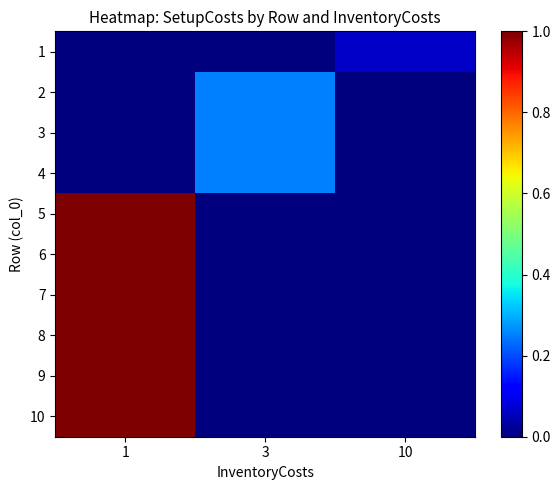

Reading left to right, extract all data points from this chart.

1: 1=0.0	3=0.0	10=0.1
2: 1=0.0	3=0.2	10=0.0
3: 1=0.0	3=0.2	10=0.0
4: 1=0.0	3=0.2	10=0.0
5: 1=1.0	3=0.0	10=0.0
6: 1=1.0	3=0.0	10=0.0
7: 1=1.0	3=0.0	10=0.0
8: 1=1.0	3=0.0	10=0.0
9: 1=1.0	3=0.0	10=0.0
10: 1=1.0	3=0.0	10=0.0